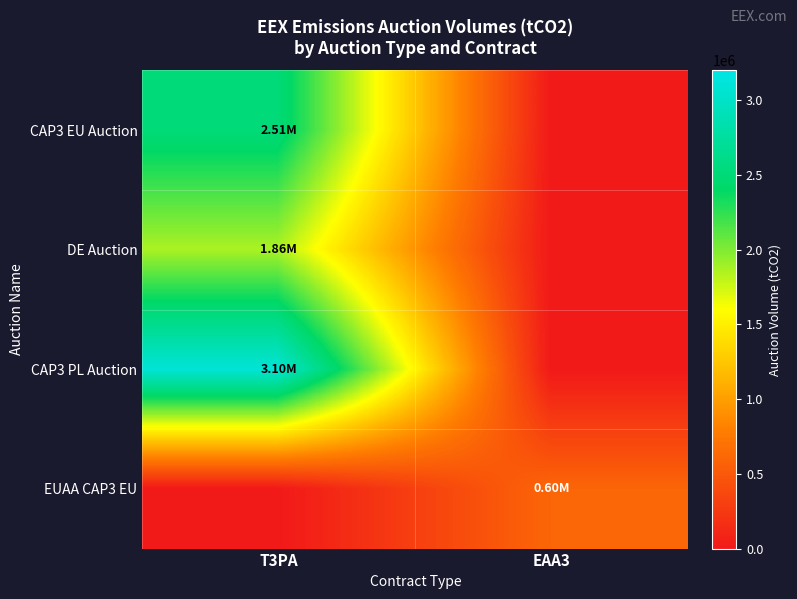

Which category has the highest value across all series?

T3PA